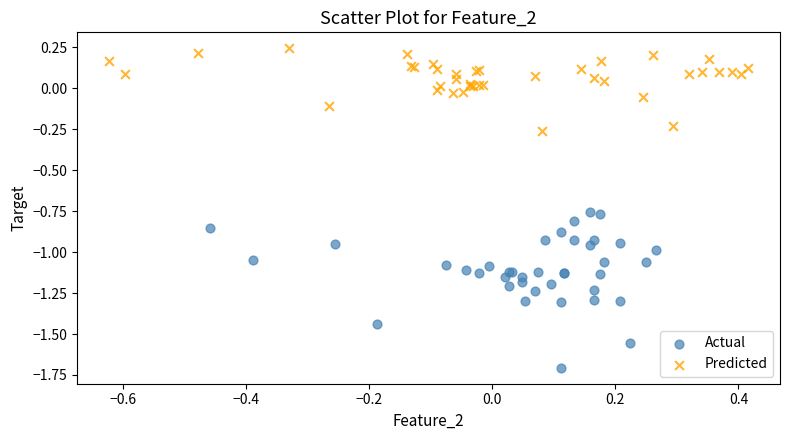

Which series has the largest Y range (max minus min)?

Actual